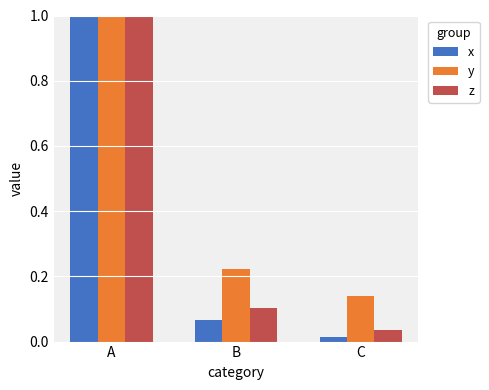

Is it true that x equals 0.1 at B?

True